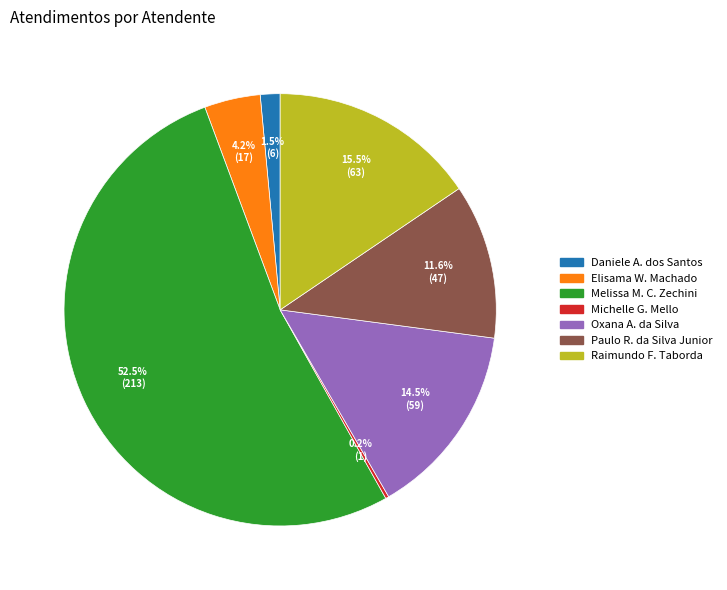

Is there a majority slice in this chart?

Yes